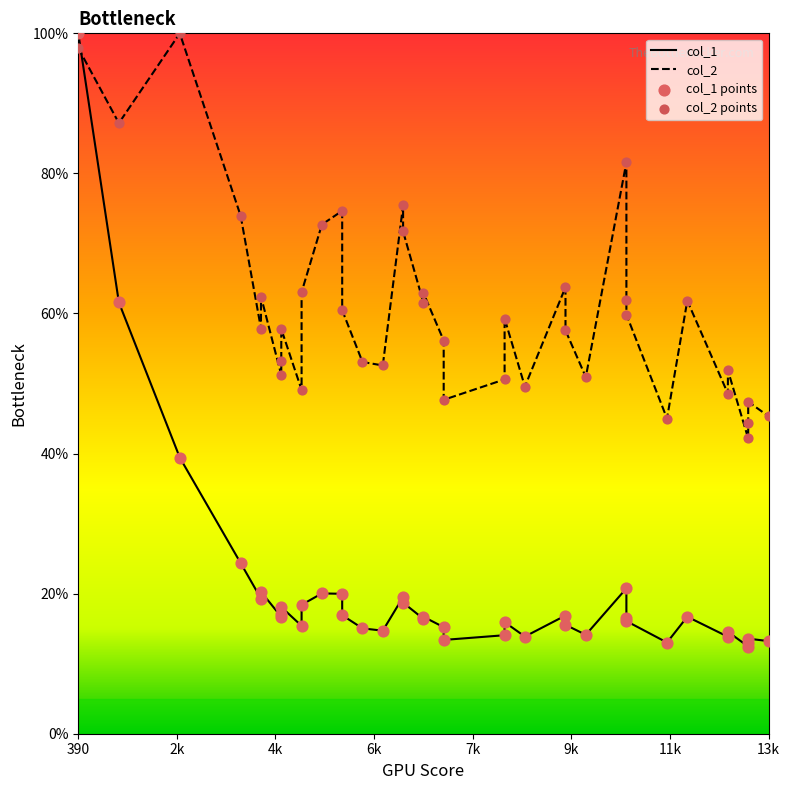

What are all the series names shown in the legend?

col_1, col_2